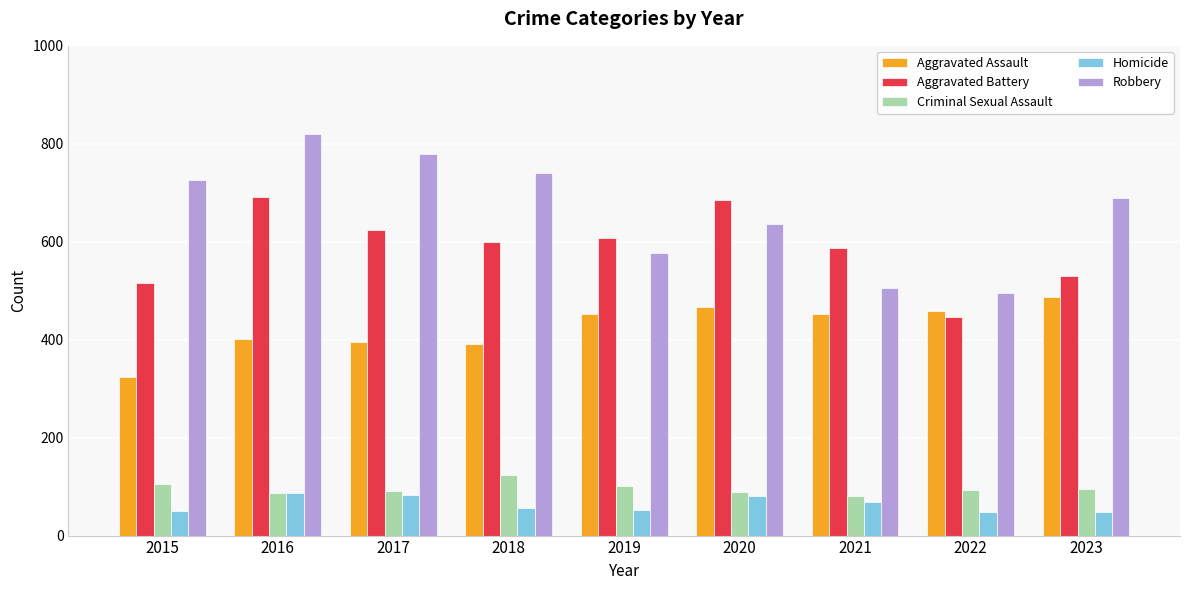

What is the sum of the Homicide values at 2019 and 2021?

122